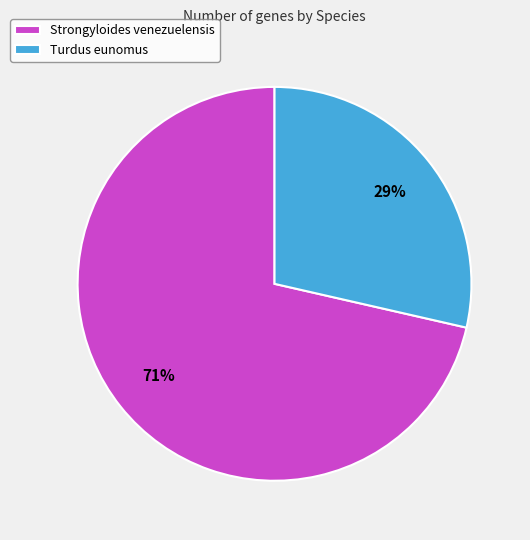

Between Turdus eunomus and Strongyloides venezuelensis, which is larger?

Strongyloides venezuelensis